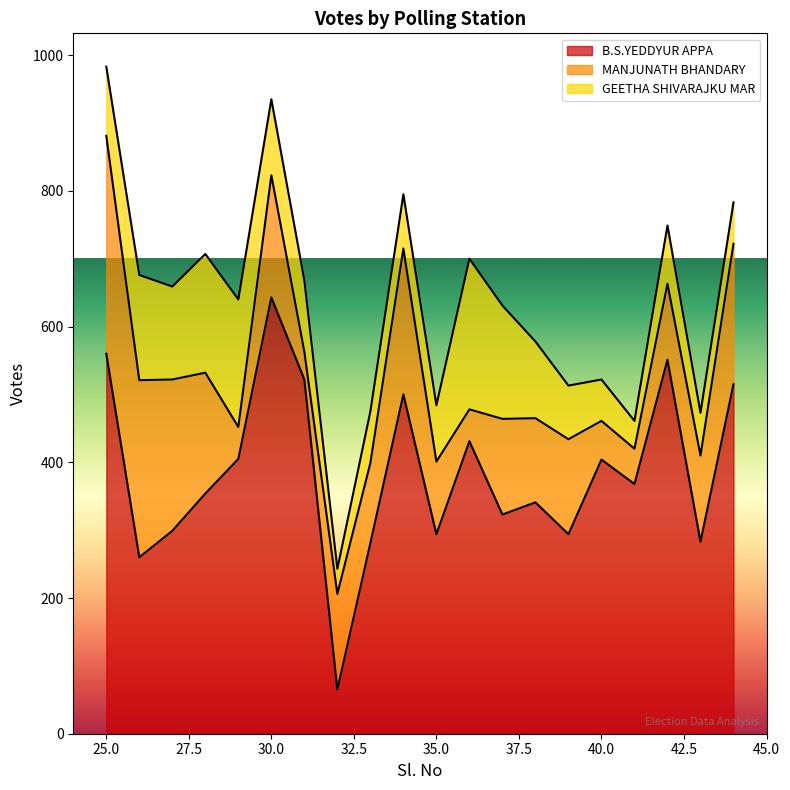

Does the chart have visible grid lines?

No